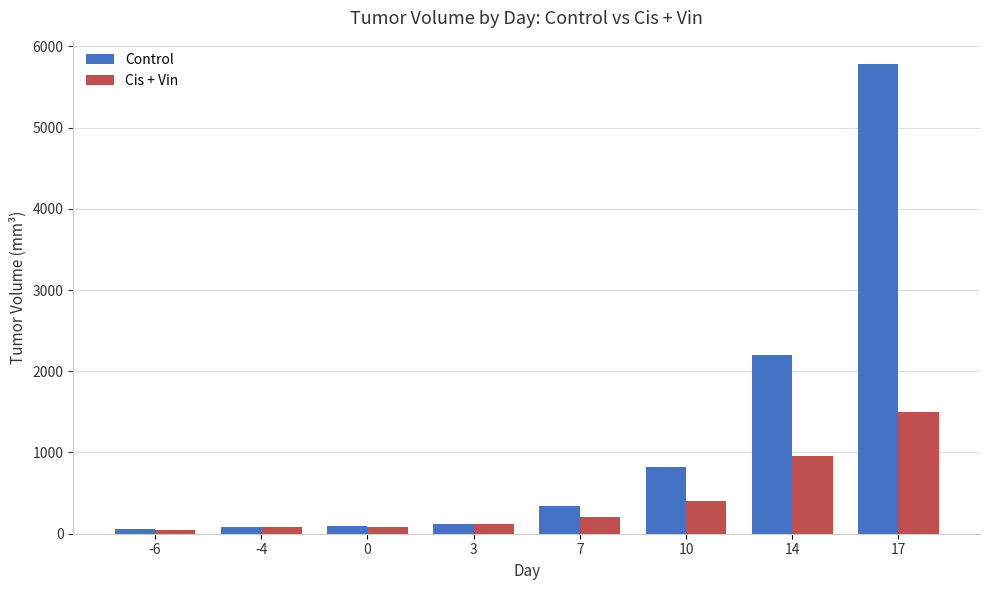

What is the minimum value for Cis + Vin?

49.9